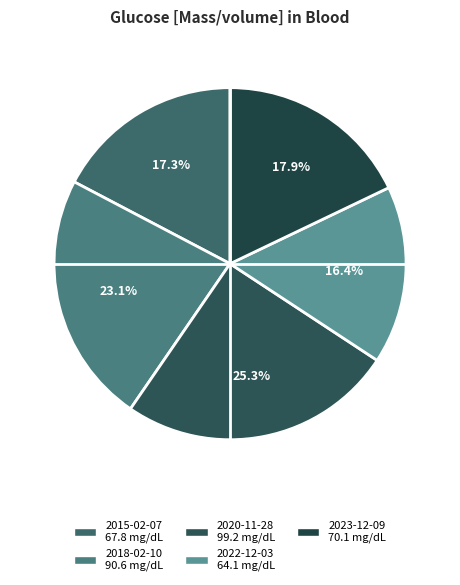

Count the number of slices in the pie.

5